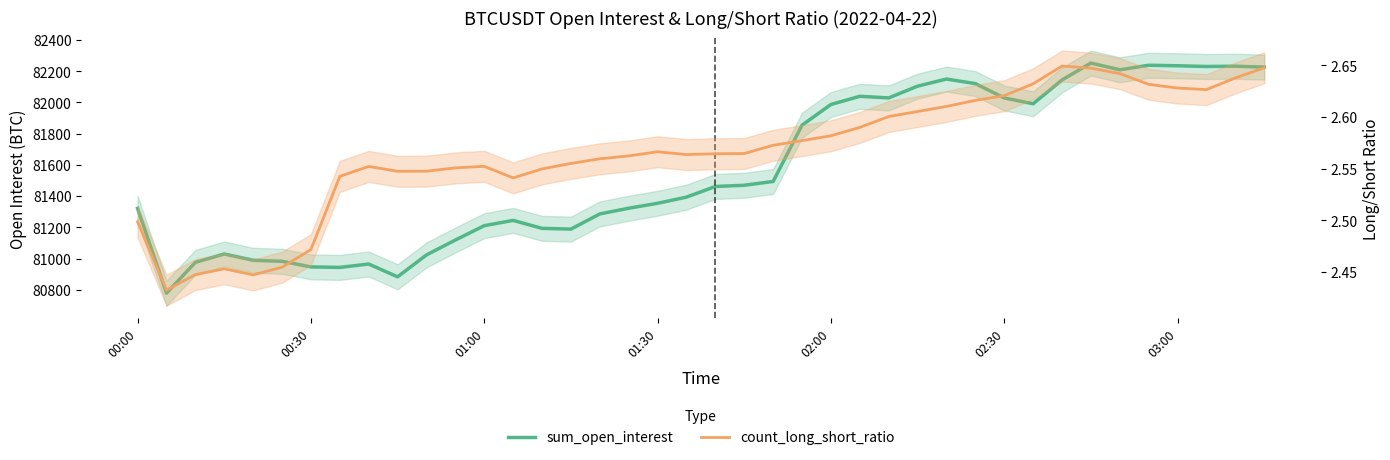

How many values in the sum_open_interest series exceed 81462?

20